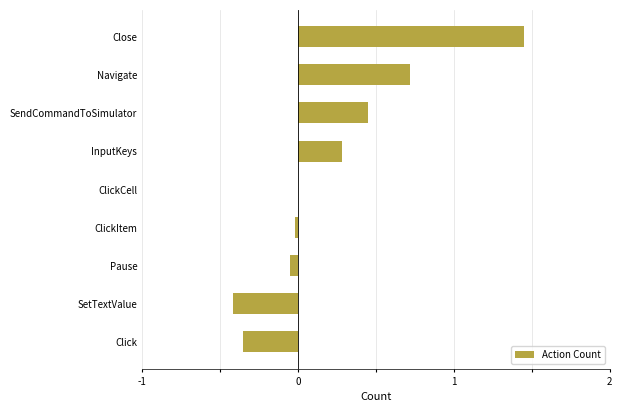

How many categories are shown in the chart?

9